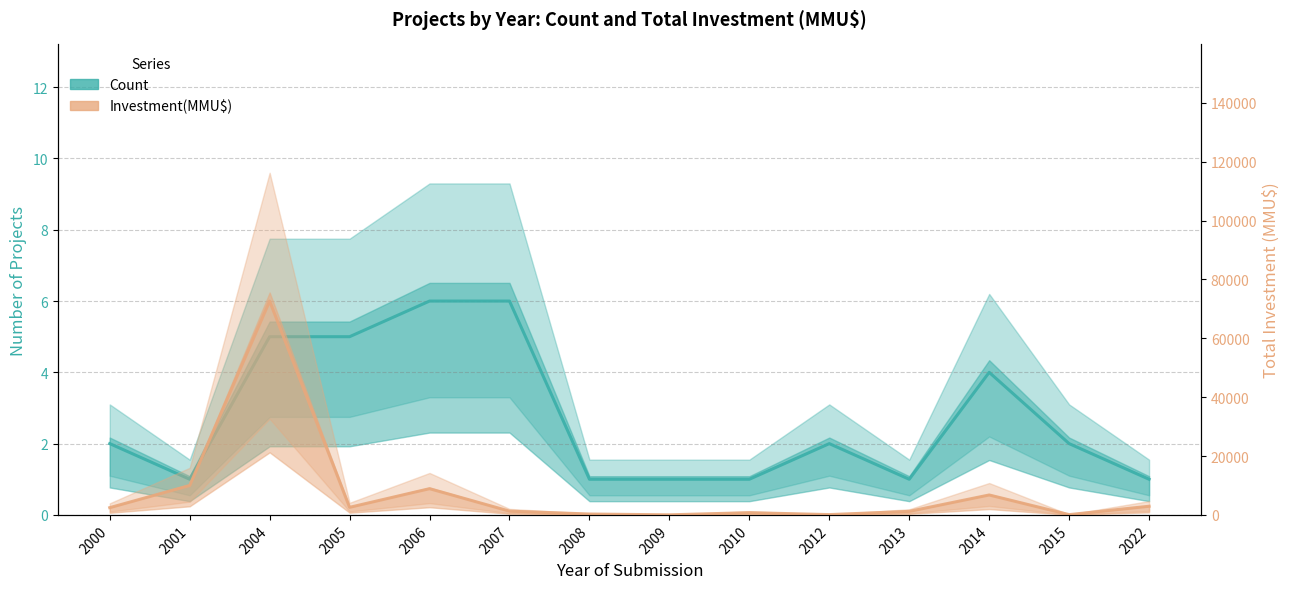

At how many categories does at least one series exceed 61240?

1